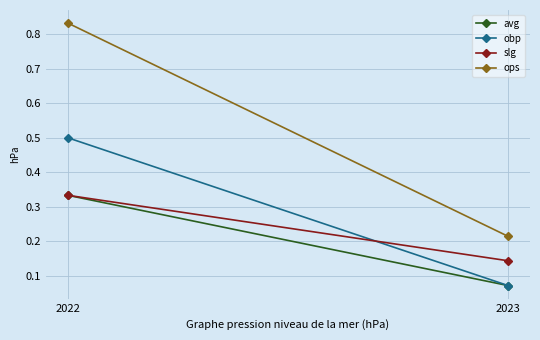

List the series in order of their peak value, highest first.

ops, obp, avg, slg